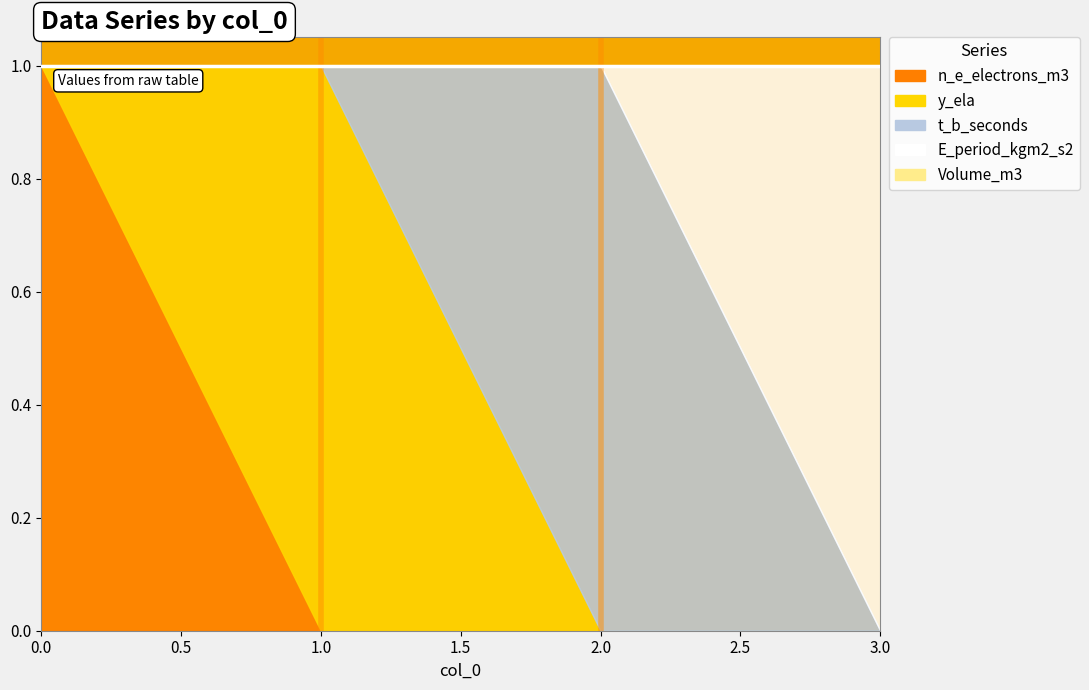

Reading left to right, what are all the values shown in this chart?

n_e_electrons_m3: 1	0	0	0
y_ela: 0	1	0	0
t_b_seconds: 0	0	1	0
E_period_kgm2_s2: 0	0	0	1
Volume_m3: 0	0	0	0